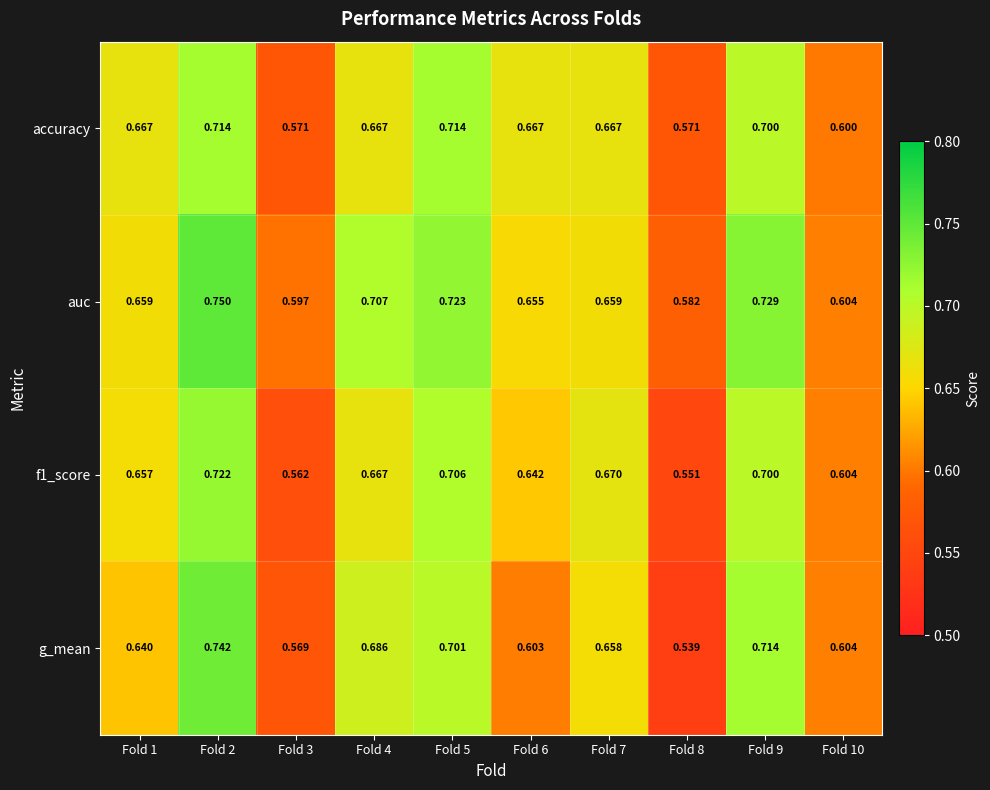

At how many categories does at least one series exceed 0?

10